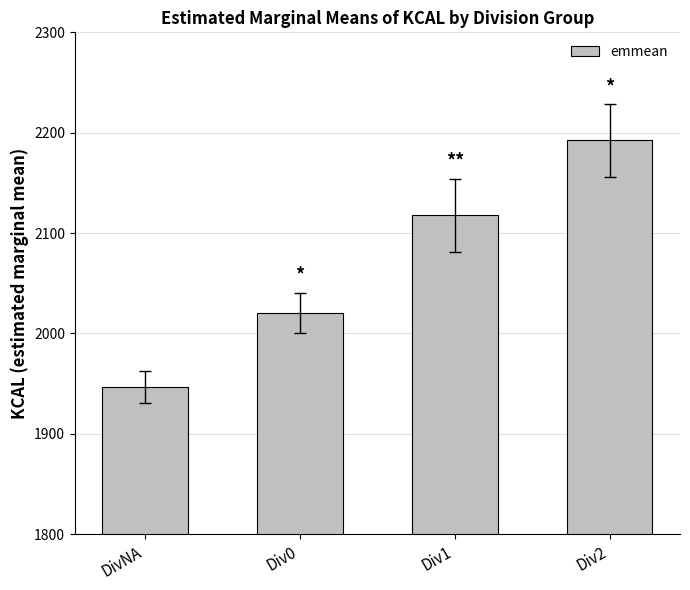

At which label does the data first exceed 2117?

Div1